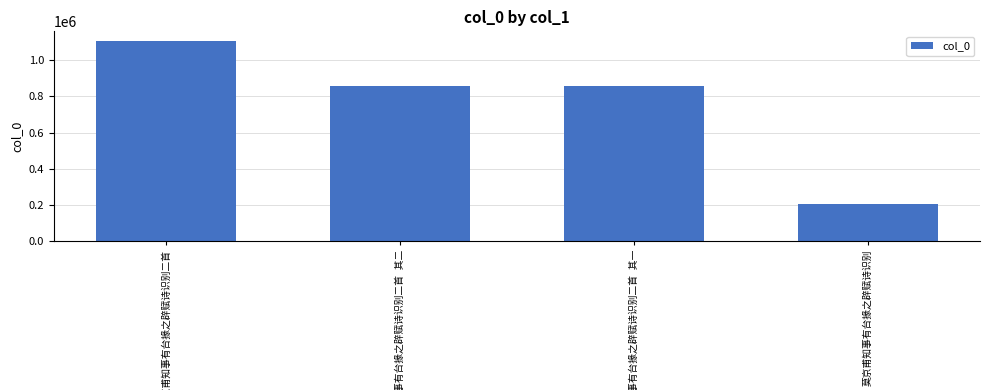

What is the average value?

755876